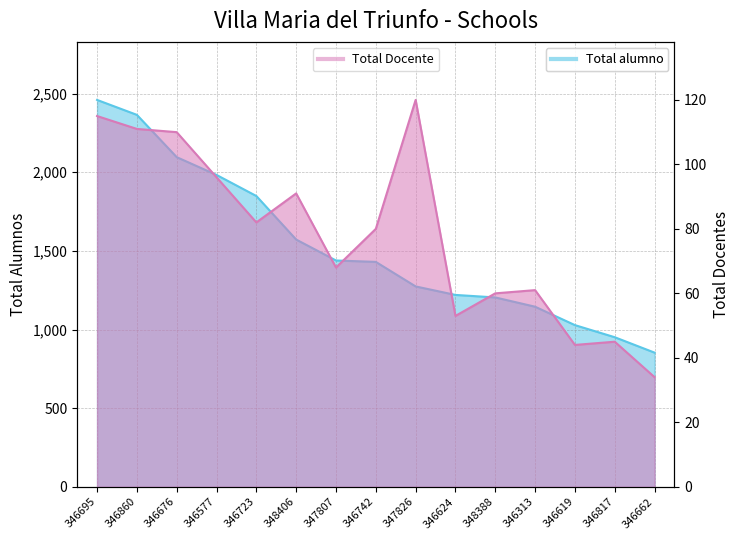

The Total alumno series shows 1220 at 346624. True or false?

True